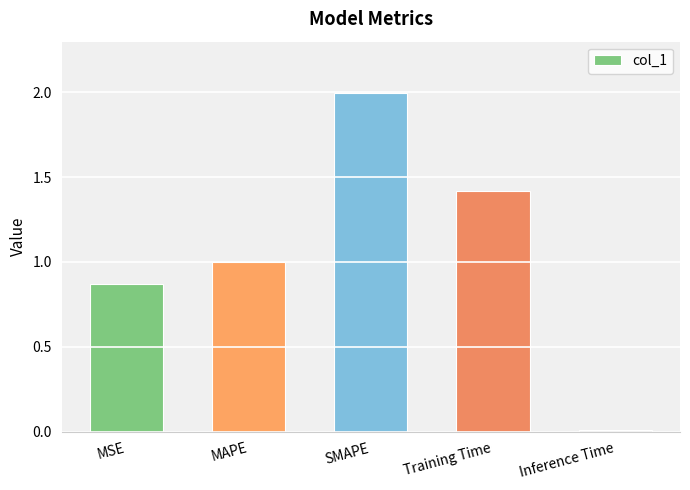

What is the change in value from MAPE to Training Time?

+0.4